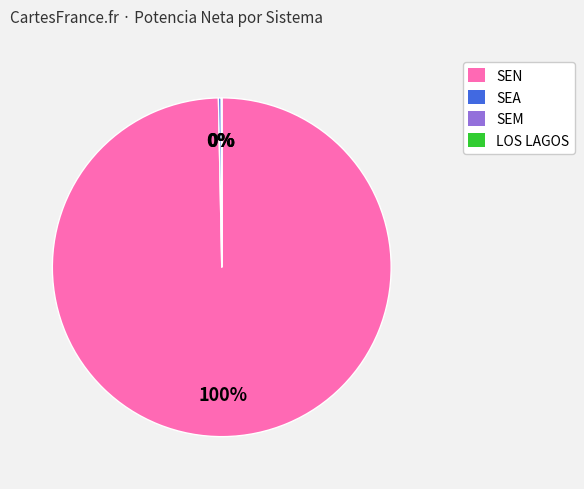

To the nearest percent, what is the difference between the largest and smallest slice percentages?

100%